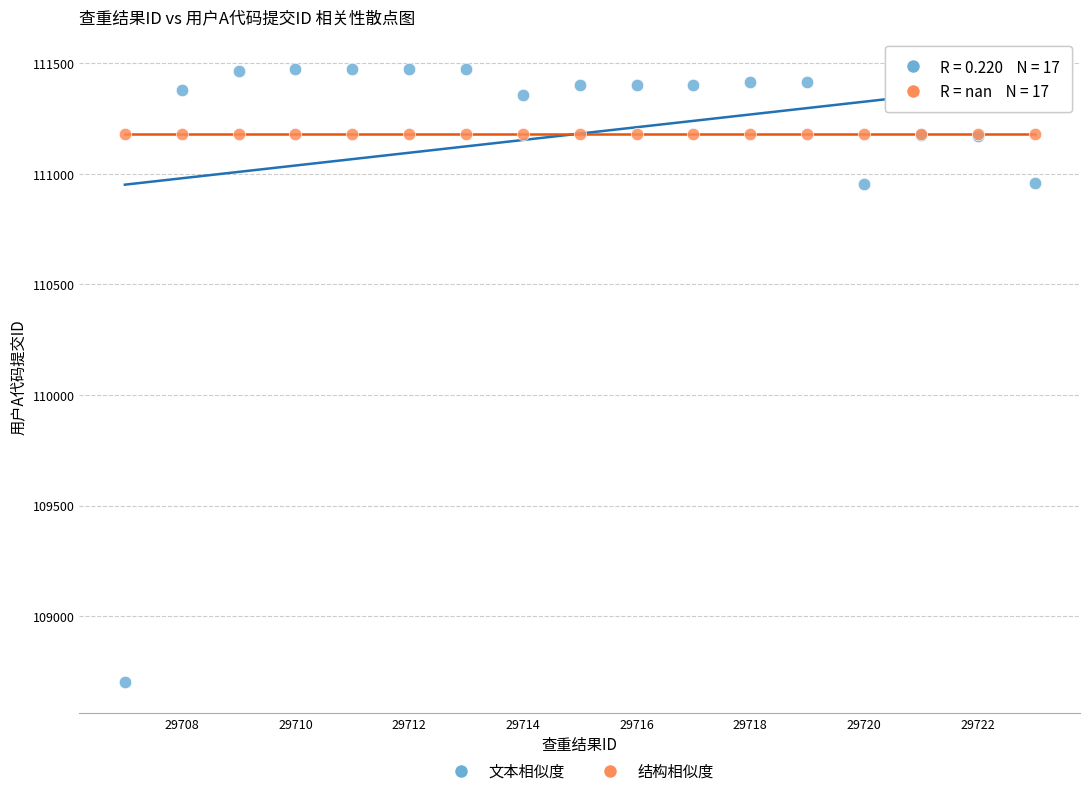

Which series contains the lowest Y value?

文本相似度